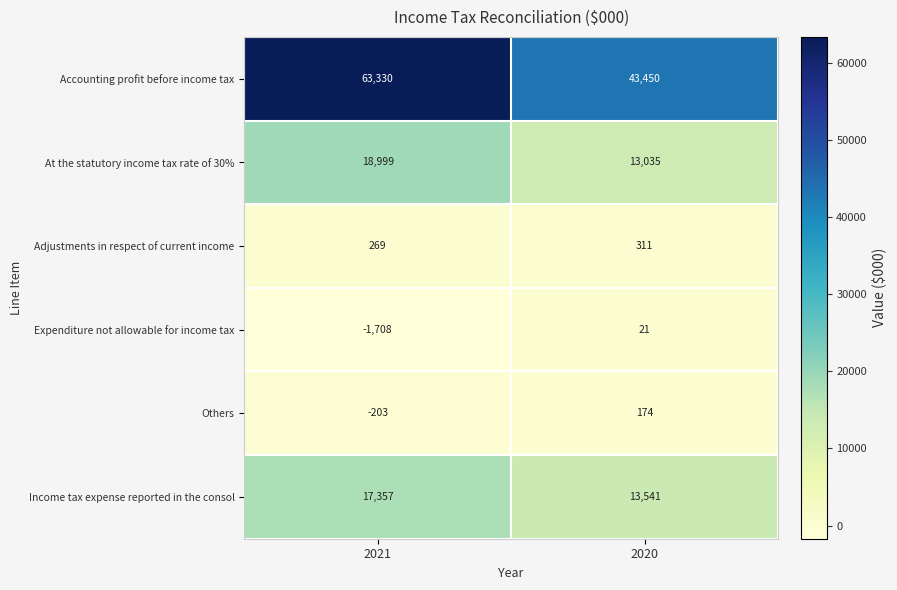

Which category has the highest value in the Accounting profit before income tax series?

2021